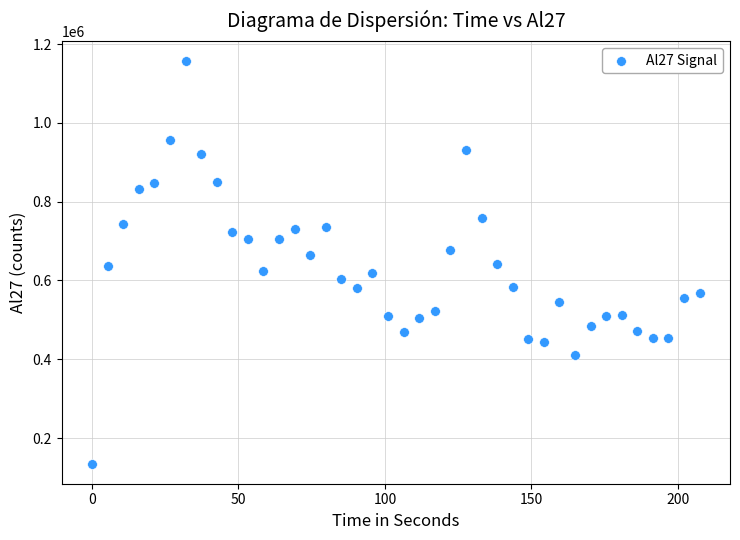

What is the range of Y values (max minus min)?

1021426.1